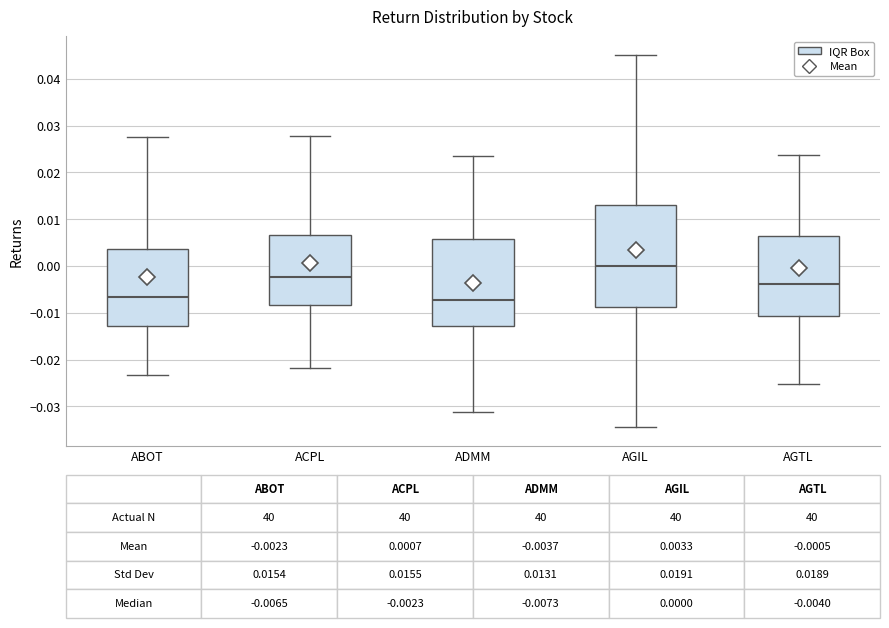

Which box's median line is the highest?

AGIL